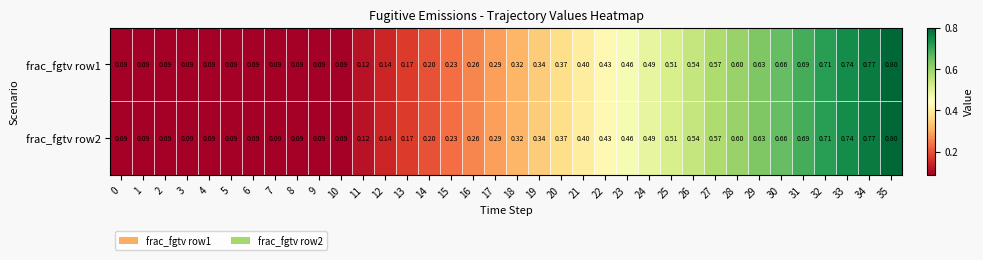

Is the value of frac_fgtv row2 at 12 greater than the value of frac_fgtv row1 at 0?

Yes